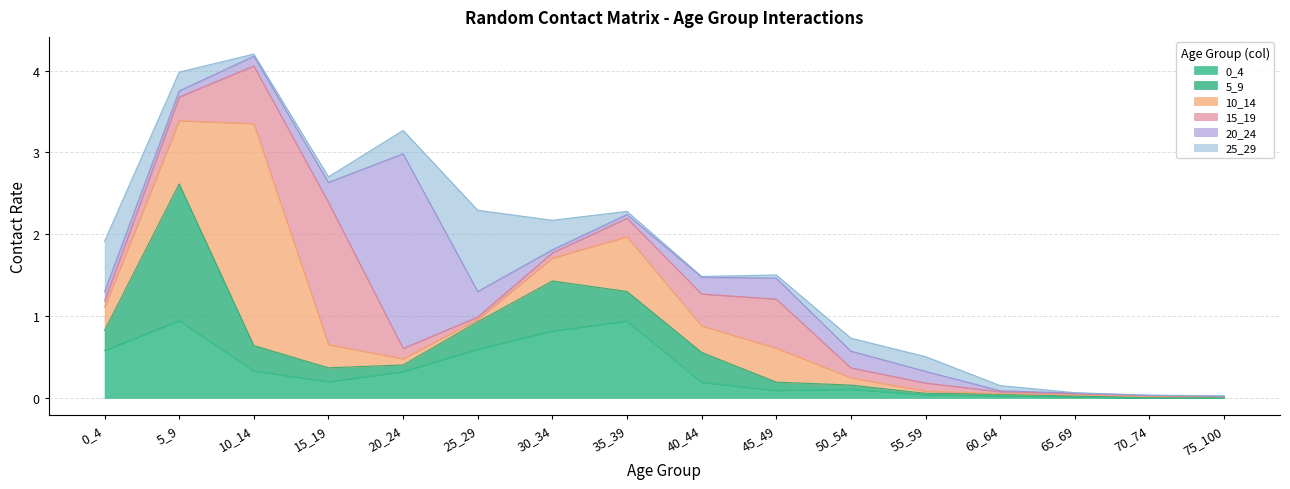

What are all the series names shown in the legend?

0_4, 5_9, 10_14, 15_19, 20_24, 25_29